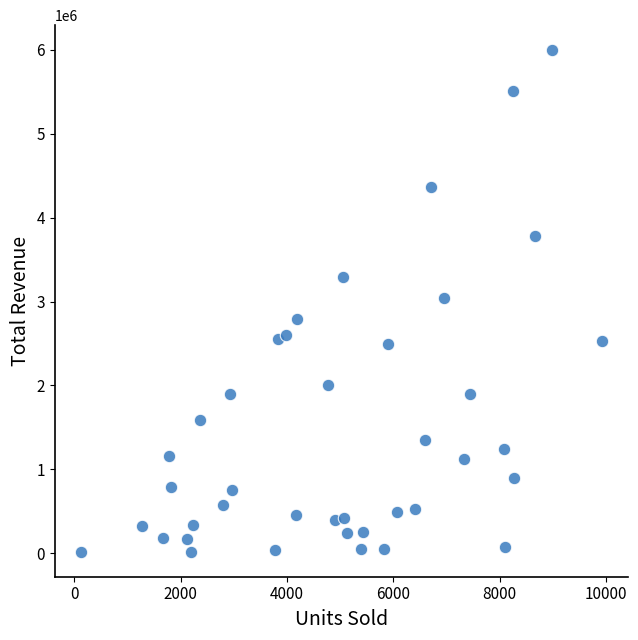

What is the range of X values (max minus min)?

9801.0